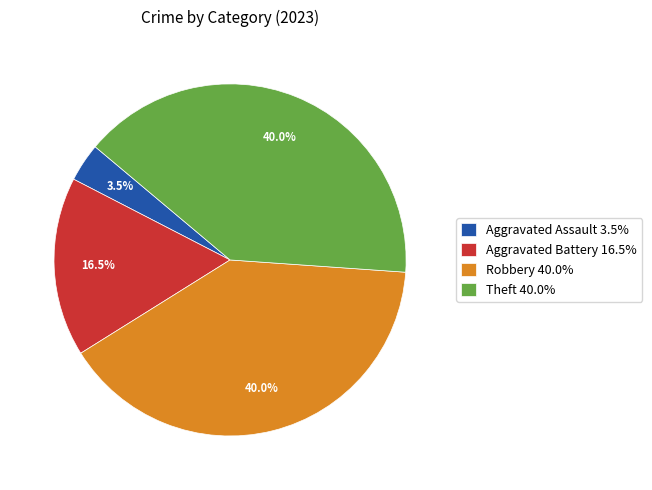

Count the number of slices in the pie.

4